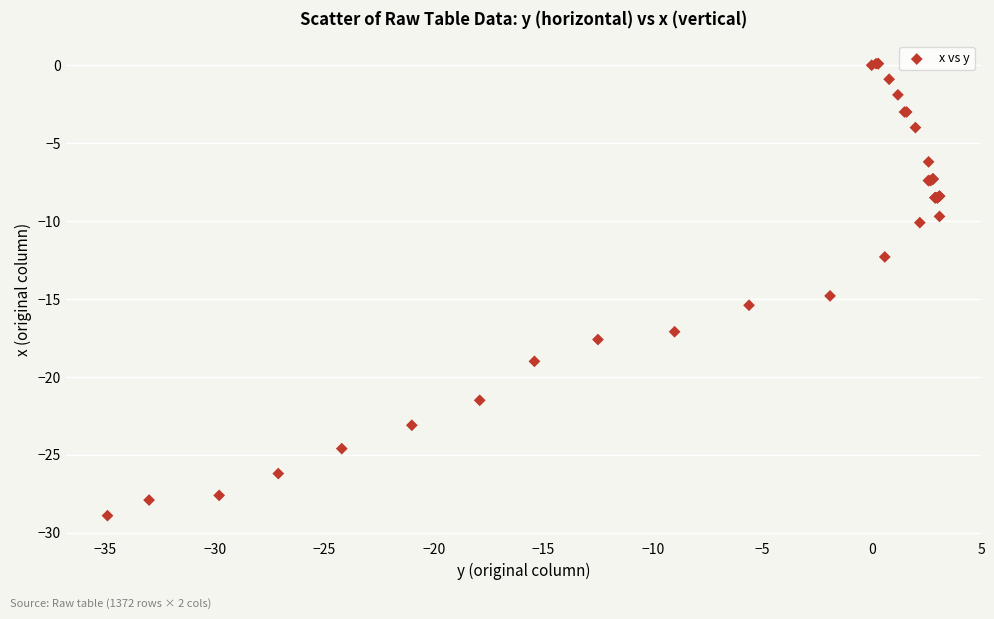

What Y value in the scatter plot is closest to -14?

-14.8